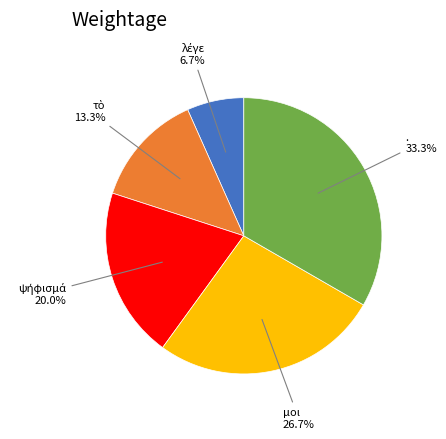

Does any single category account for the majority?

No